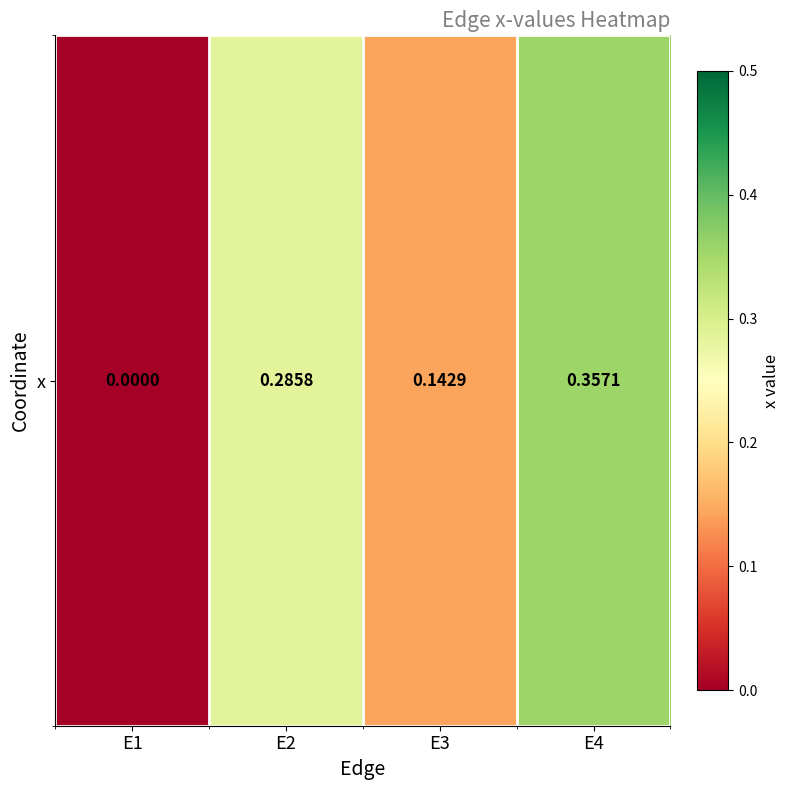

Is it true that the value at E3 is 0.1?

True